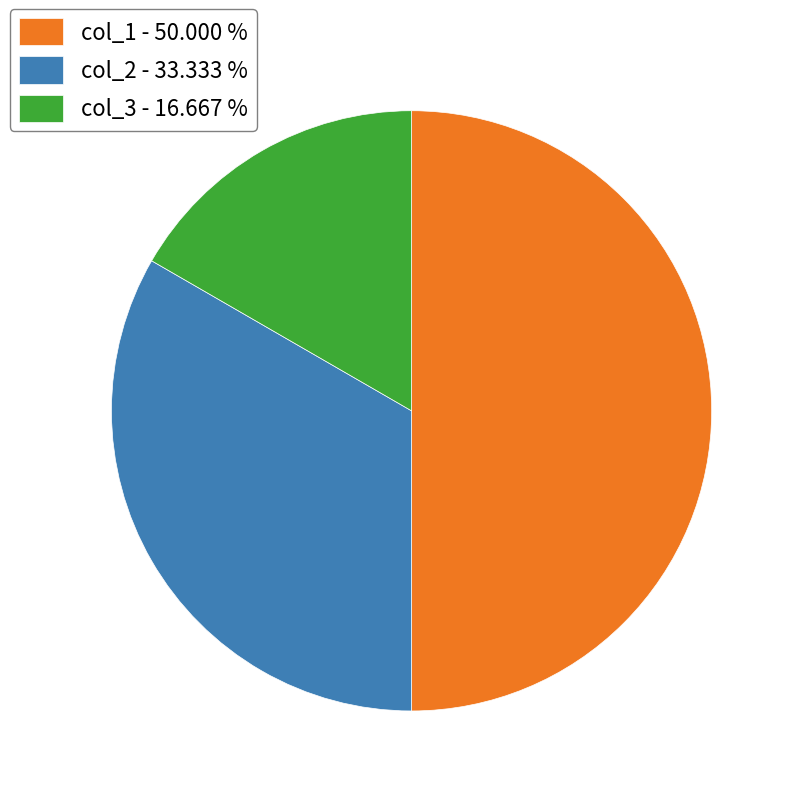

Does col_2 - 33.333 % represent more than half of the total?

No